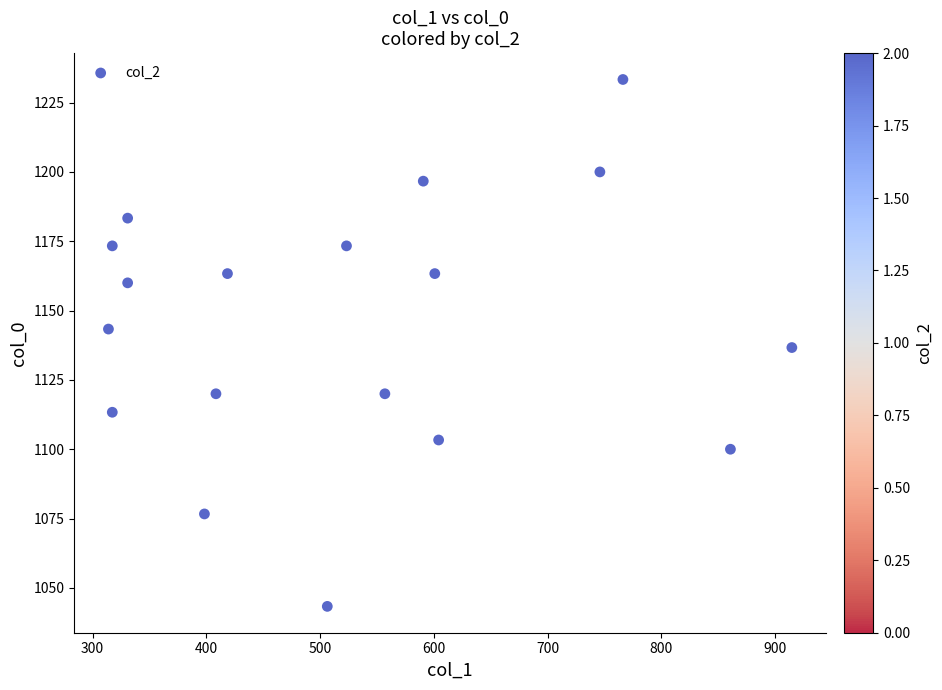

What is the range of Y values (max minus min)?

190.0